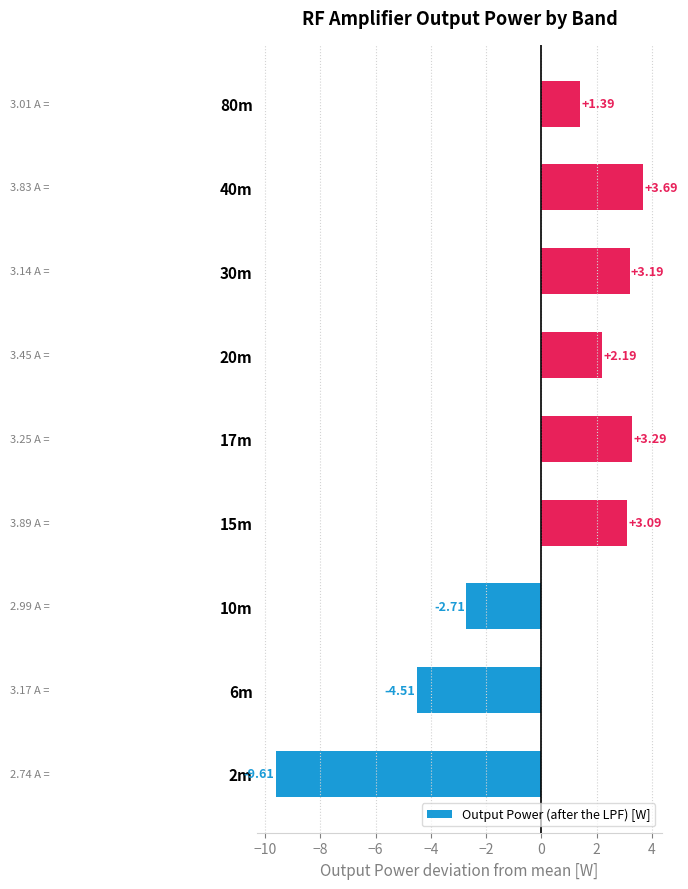

Does the chart contain stacked bars?

No